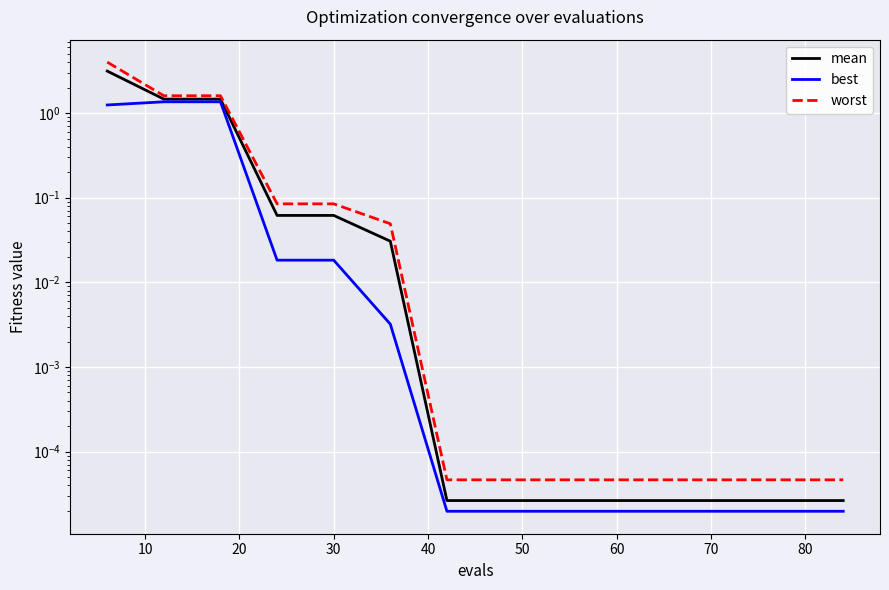

What is the average value of the worst series?

0.5